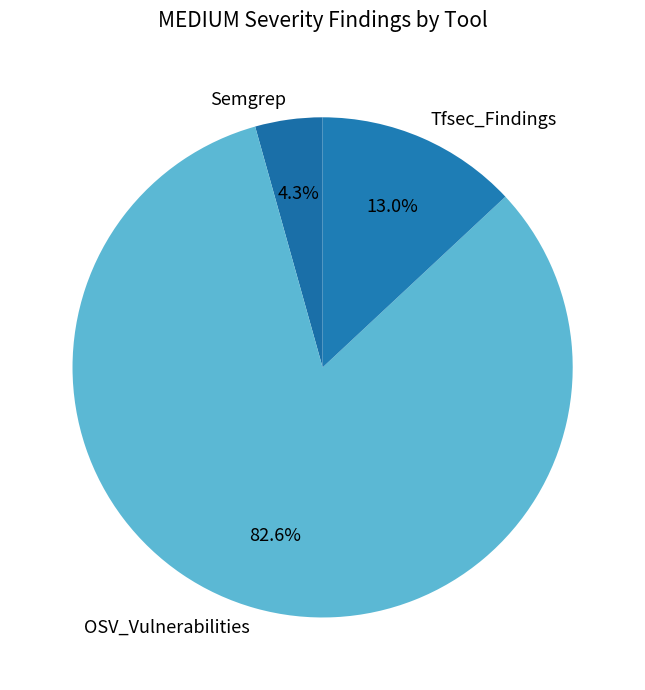

Is there any slice that represents more than half of the pie?

Yes